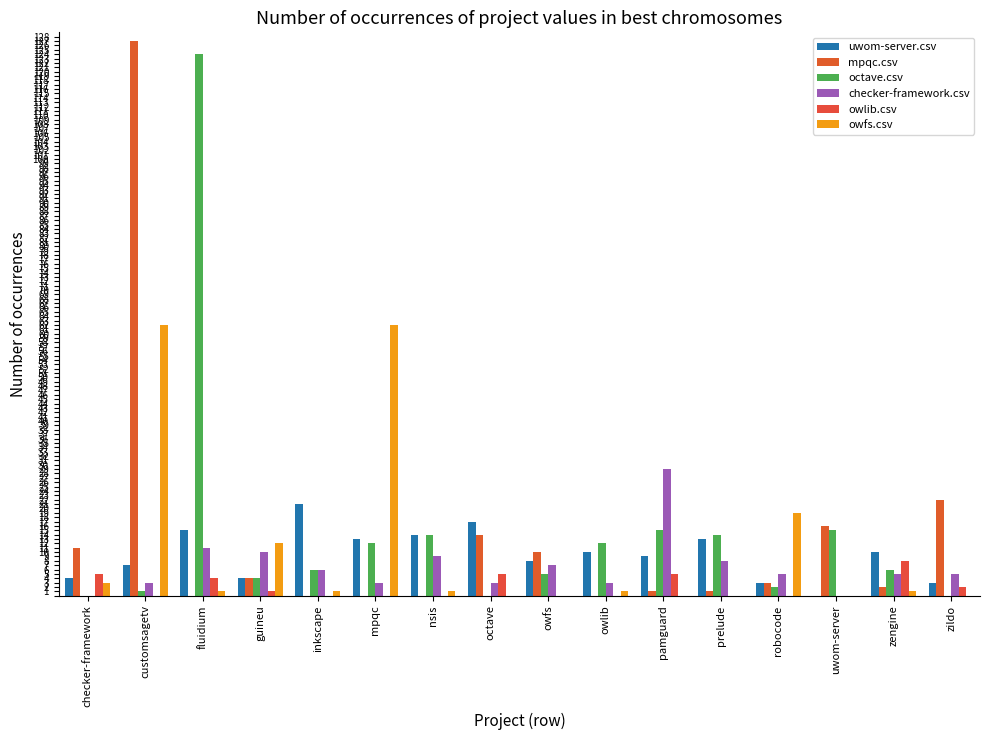

At which label does owfs.csv first exceed 1?

checker-framework